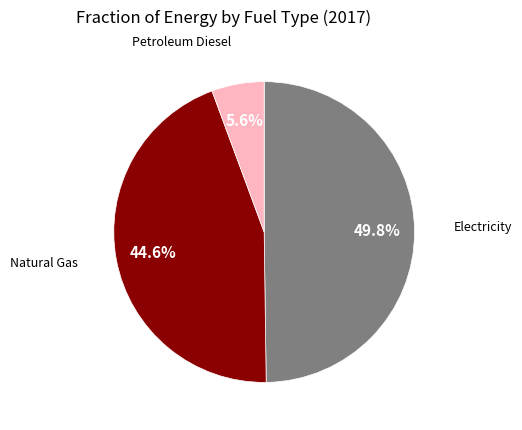

Does any single category account for the majority?

No